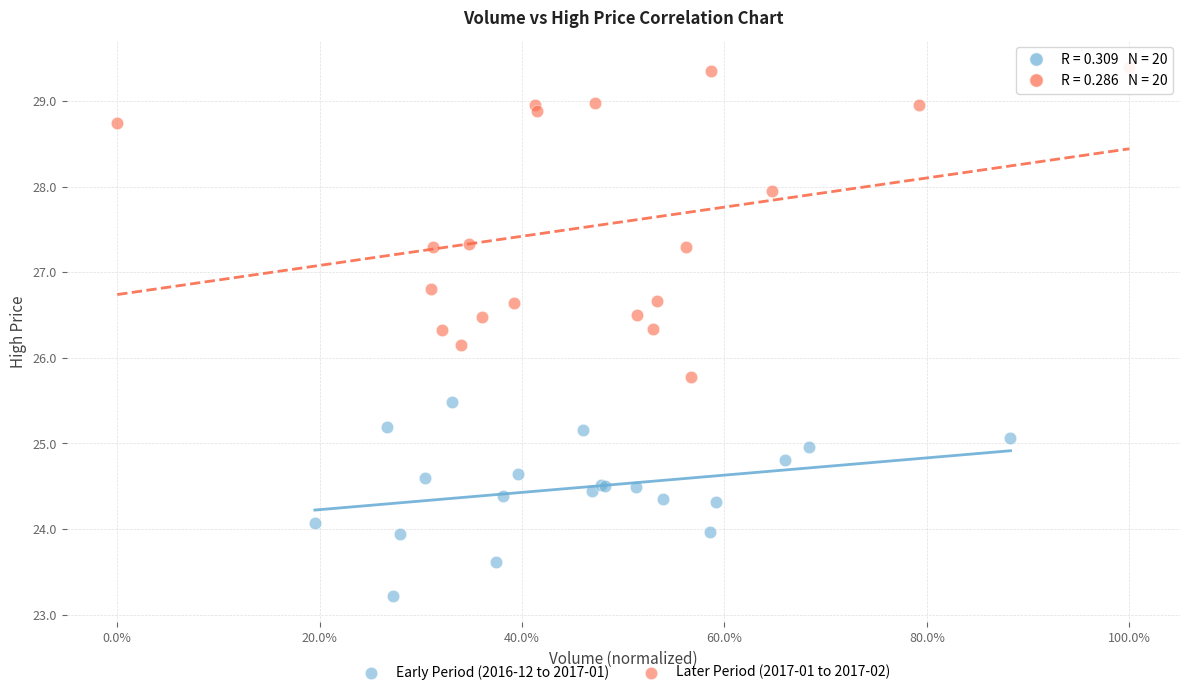

Which series contains the highest Y value?

Later Period (2017-01 to 2017-02)